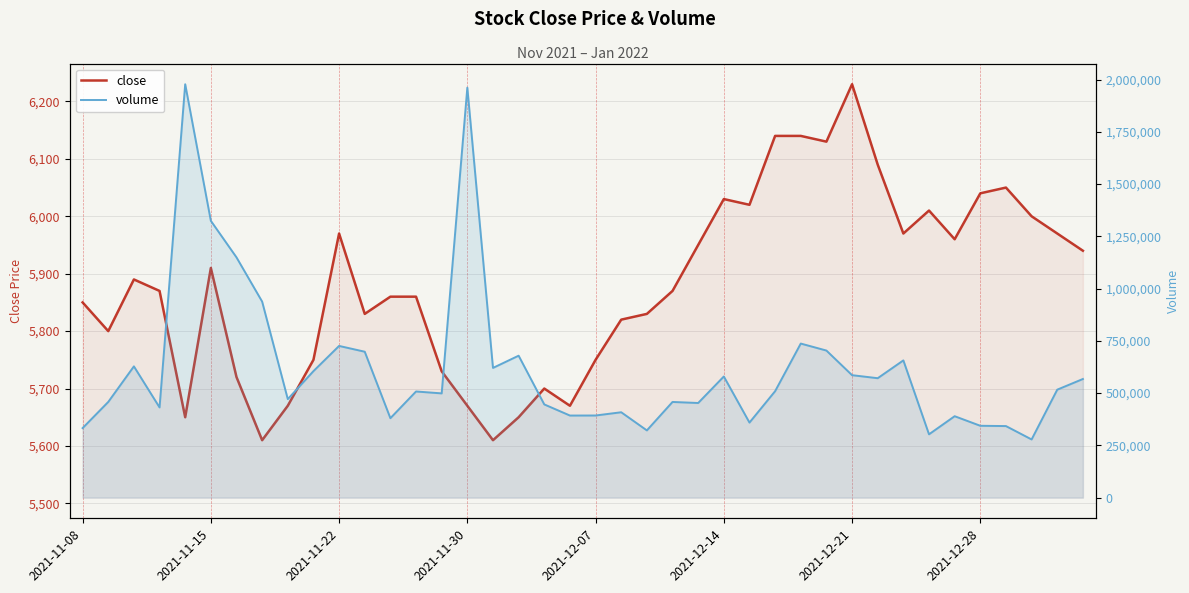

What is the minimum value shown in the chart?

5610